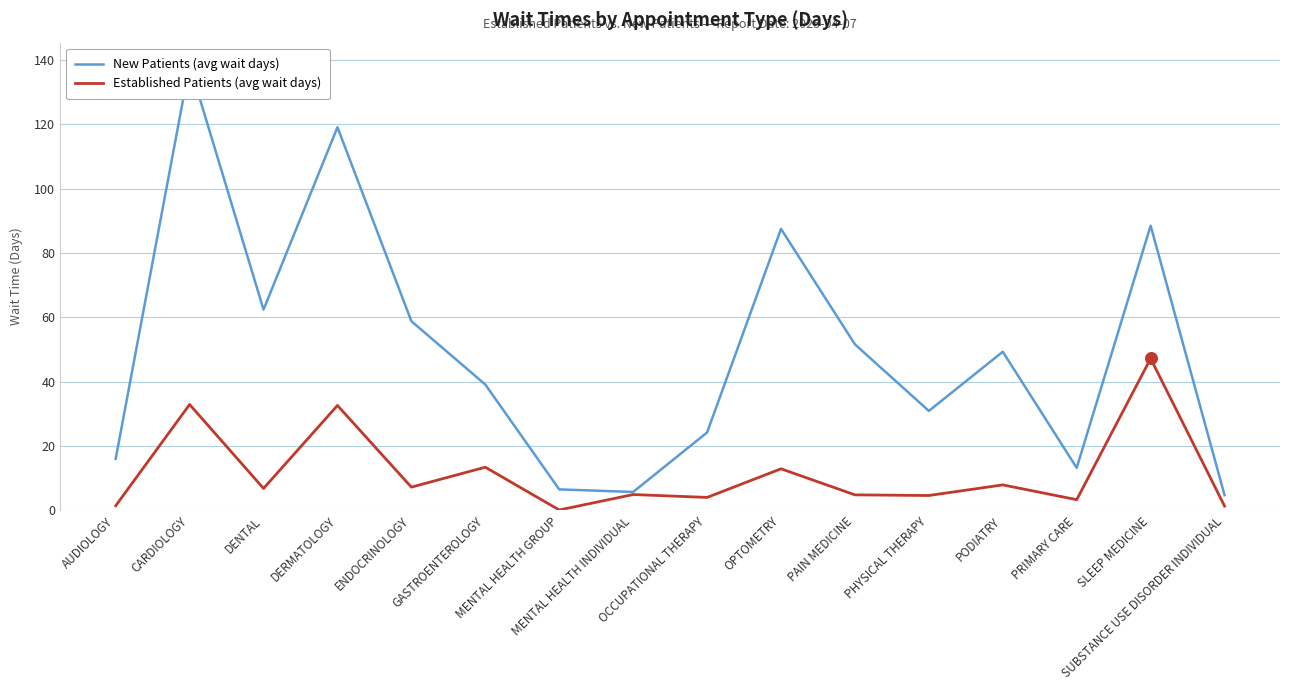

At how many categories does at least one series exceed 17?

11